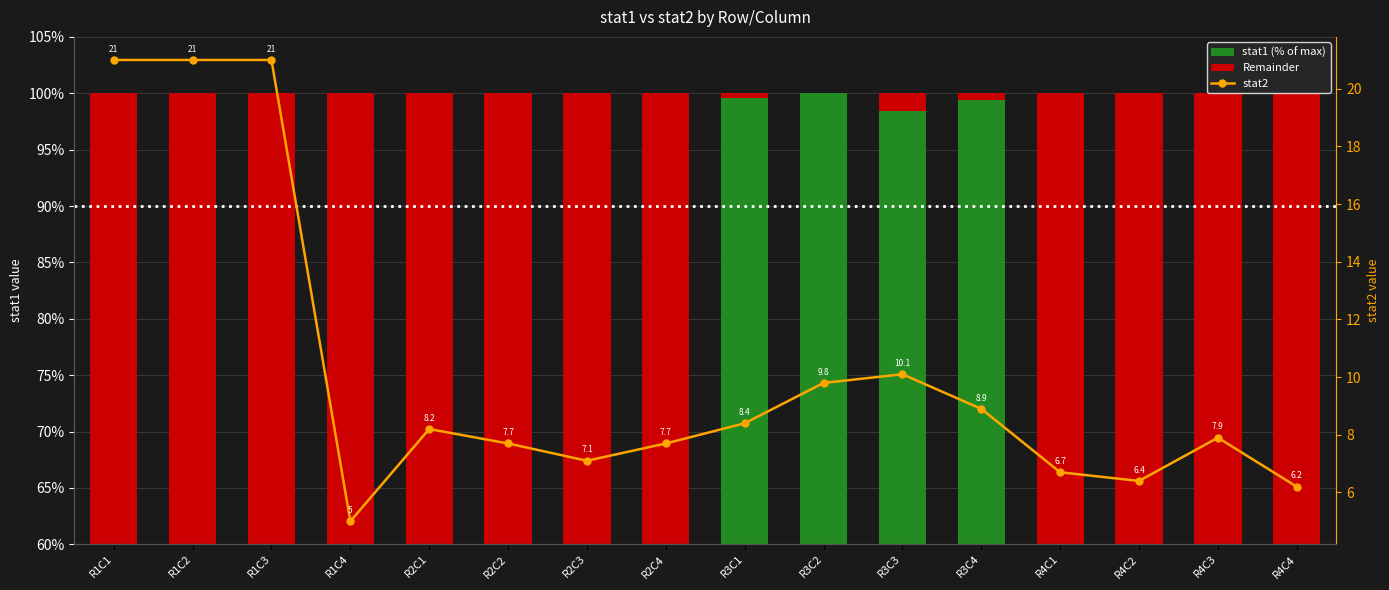

Reading left to right, list all the values displayed in this chart.

stat1 (% of max): R1C1=11.4	R1C2=11.4	R1C3=11.4	R1C4=3.0	R2C1=27.3	R2C2=28.5	R2C3=28.7	R2C4=27.6	R3C1=99.6	R3C2=100.0	R3C3=98.4	R3C4=99.4	R4C1=33.8	R4C2=34.6	R4C3=34.3	R4C4=33.4
Remainder: R1C1=88.6	R1C2=88.6	R1C3=88.6	R1C4=97.0	R2C1=72.7	R2C2=71.5	R2C3=71.3	R2C4=72.4	R3C1=0.4	R3C2=0.0	R3C3=1.6	R3C4=0.6	R4C1=66.2	R4C2=65.4	R4C3=65.7	R4C4=66.6
stat2: R1C1=21.0	R1C2=21.0	R1C3=21.0	R1C4=5.0	R2C1=8.2	R2C2=7.7	R2C3=7.1	R2C4=7.7	R3C1=8.4	R3C2=9.8	R3C3=10.1	R3C4=8.9	R4C1=6.7	R4C2=6.4	R4C3=7.9	R4C4=6.2